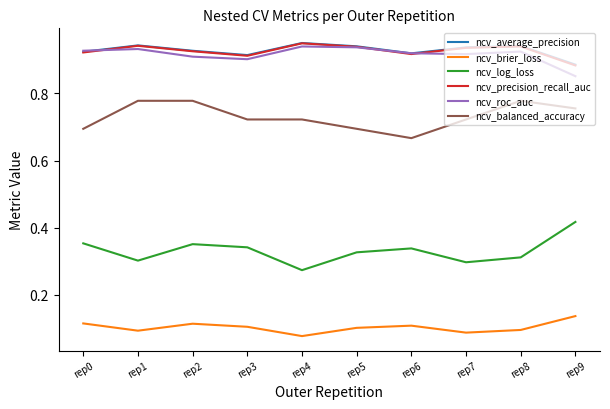

Is it true that ncv_balanced_accuracy equals 1.2 at rep1?

False